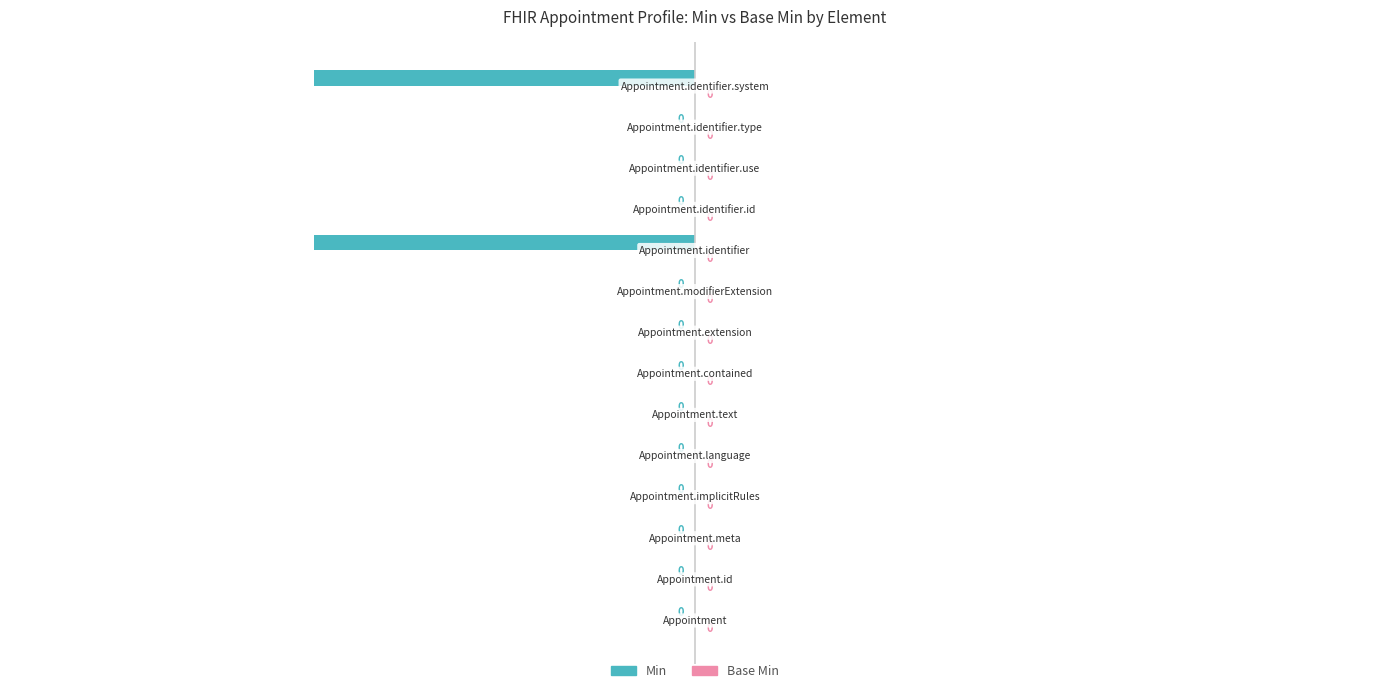

How many values are between 0 and 1?

12